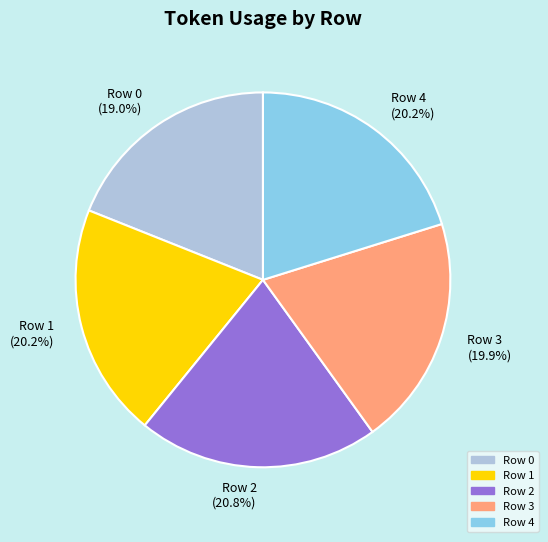

The Row 1 slice represents 20% of the pie. True or false?

True